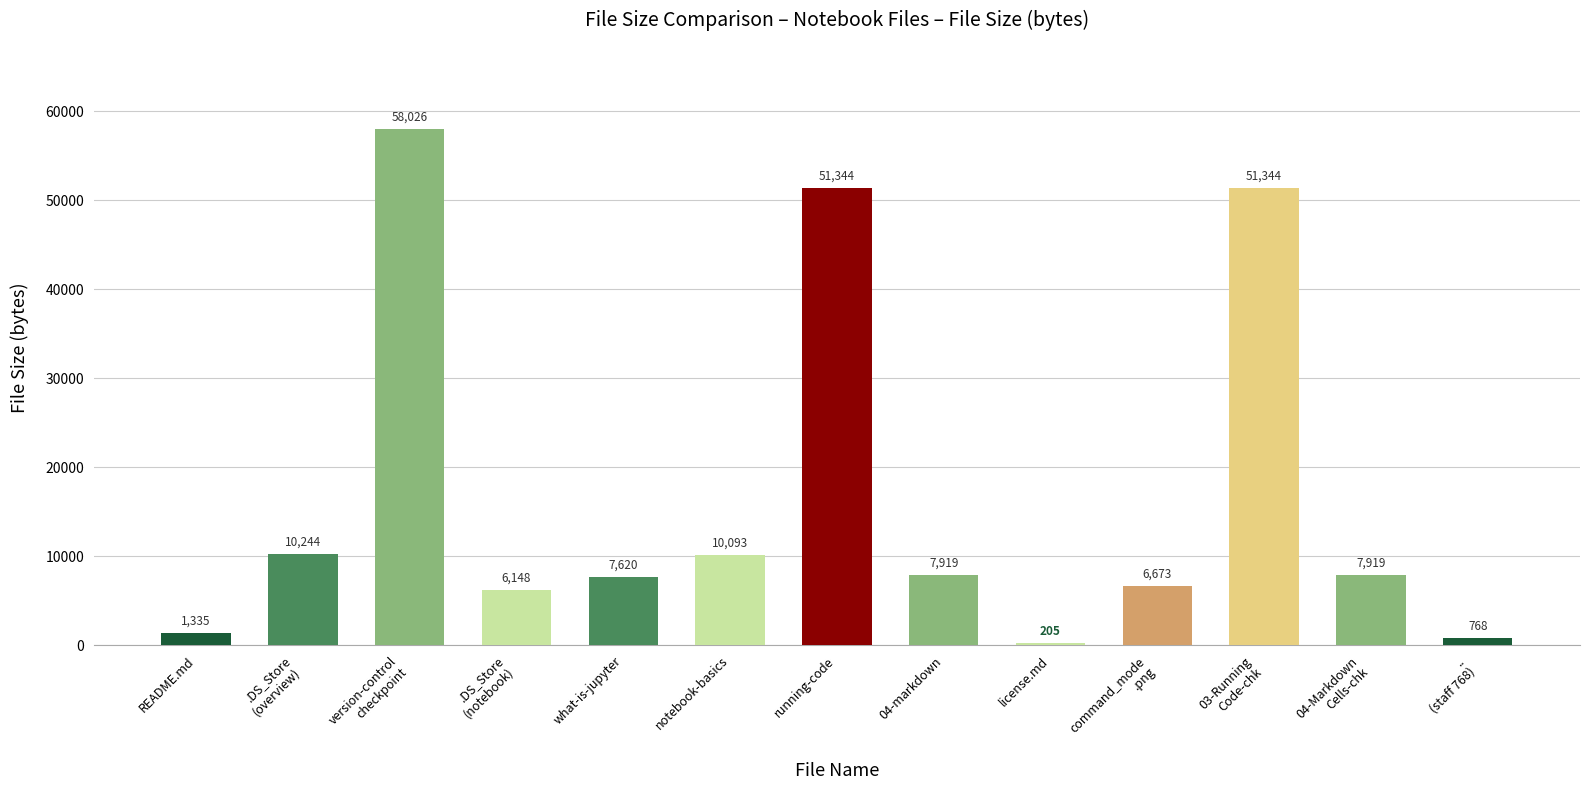

What is the difference between the values at .DS_Store
(overview) and 03-Running
Code-chk?

41100